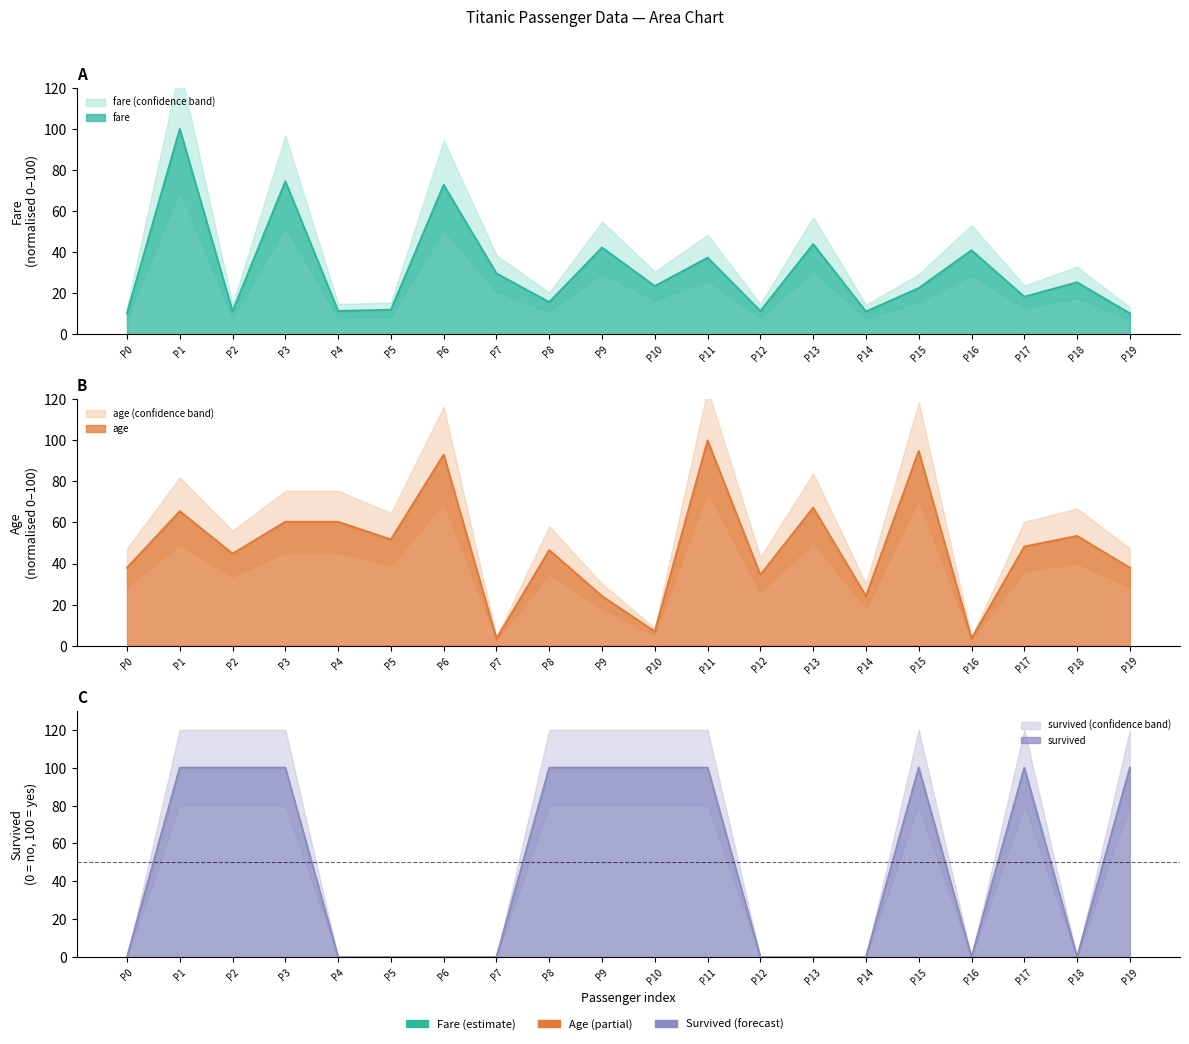

How many lines are shown in the chart?

3